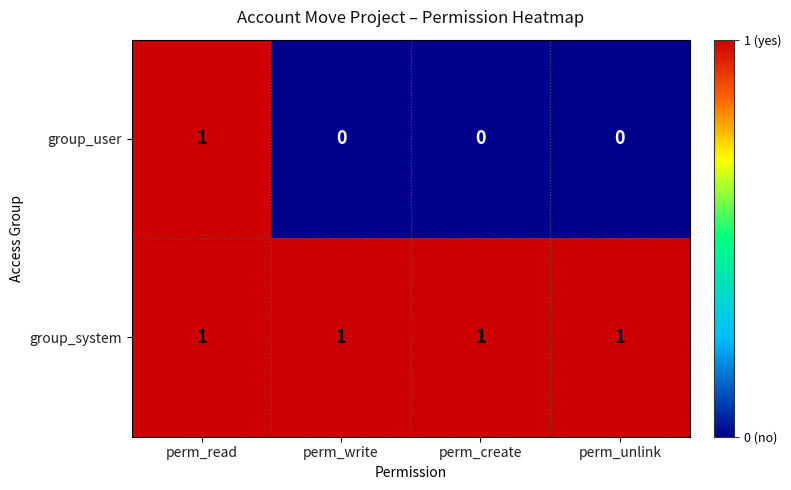

The value of group_user at perm_unlink is -1. True or false?

False